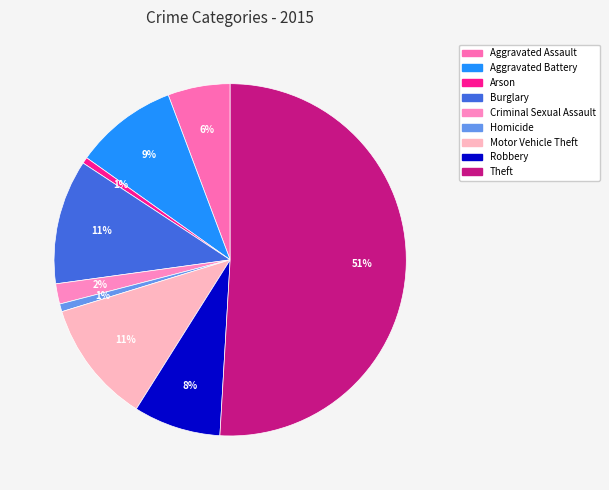

Does Robbery represent more than half of the total?

No